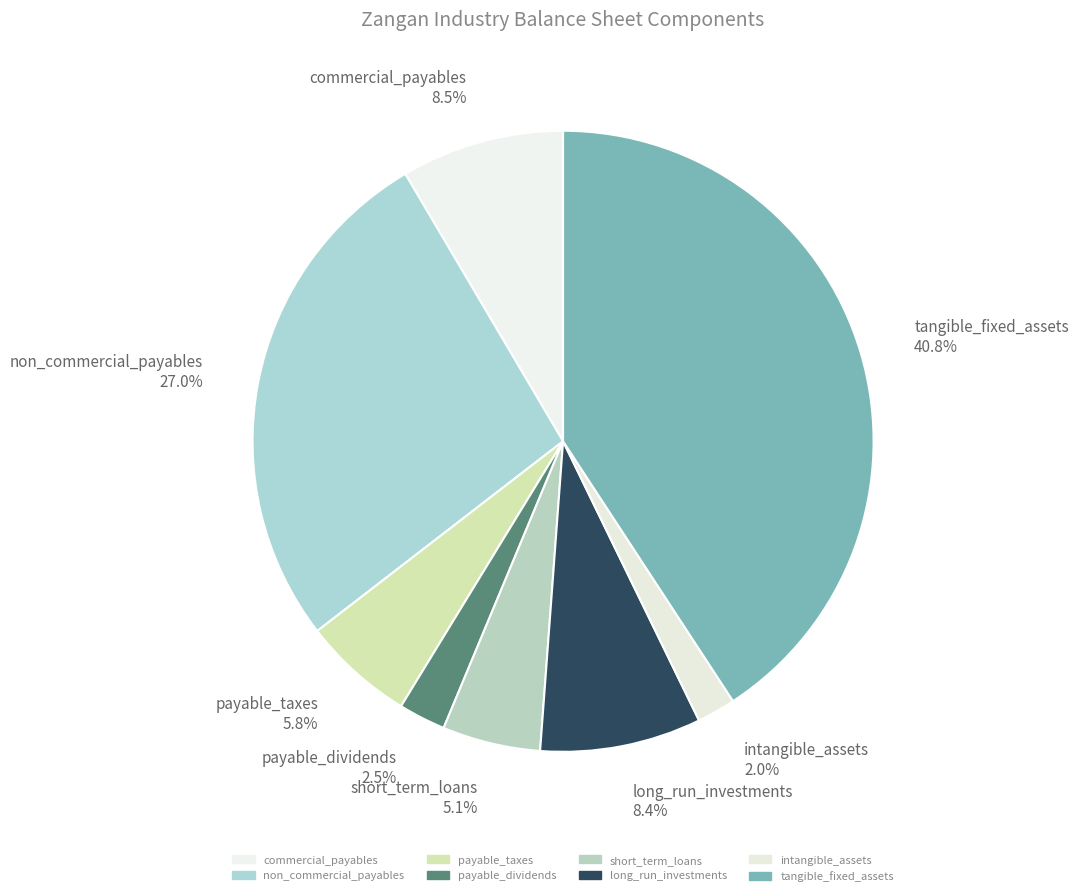

What is the ratio of the value at long_run_investments to the value at payable_dividends?

3.4